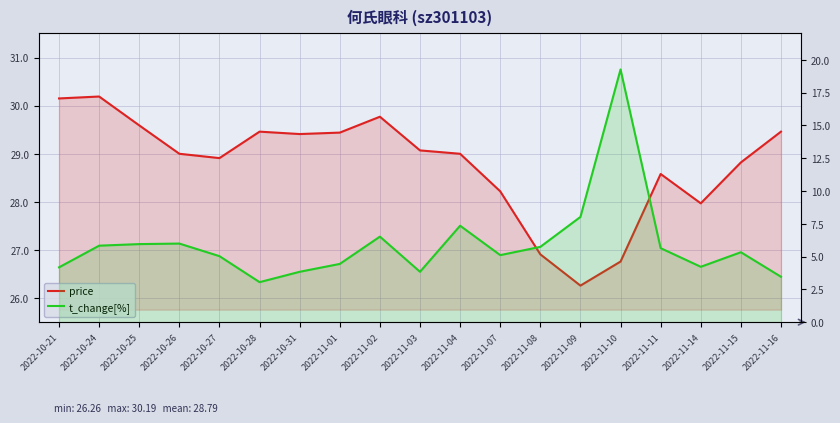

The price series shows 29.1 at 2022-11-03. True or false?

True